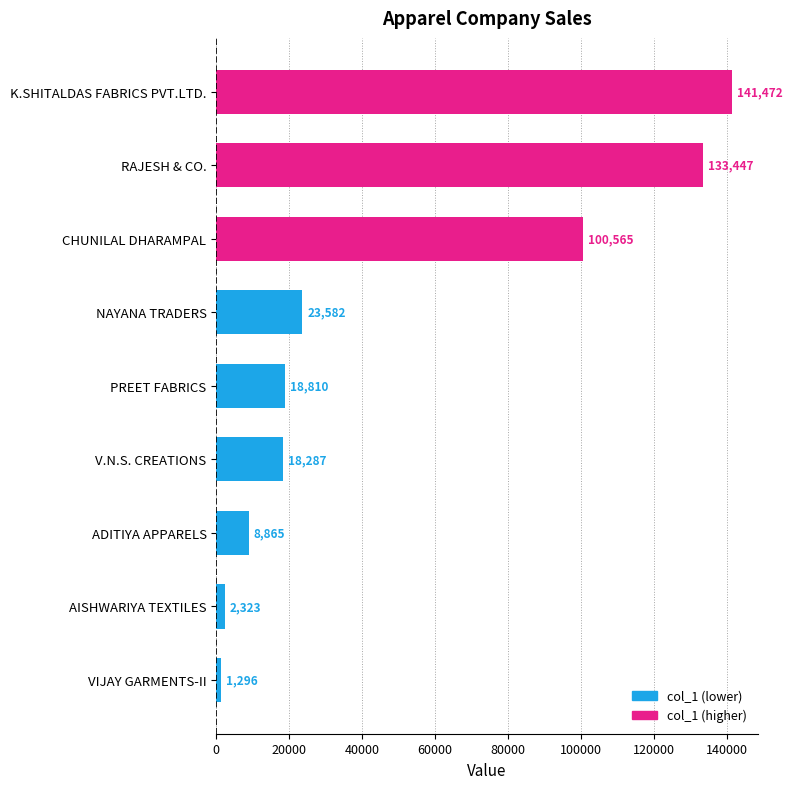

Which label corresponds to the largest value in the chart?

K.SHITALDAS FABRICS PVT.LTD.